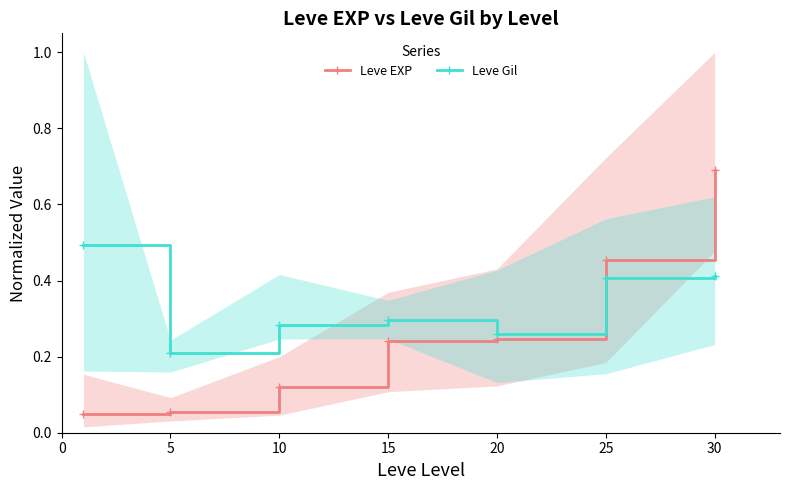

Which series changed the most between 5 and 30?

Leve EXP